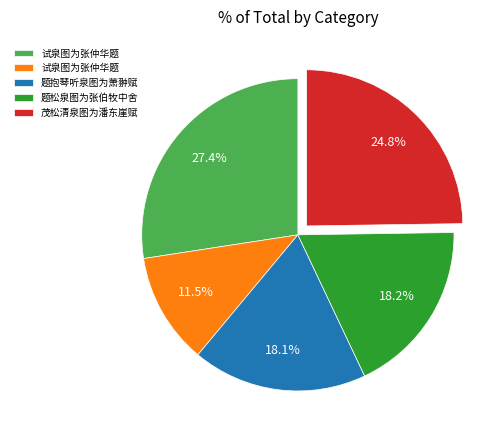

Is there any slice that represents more than half of the pie?

No